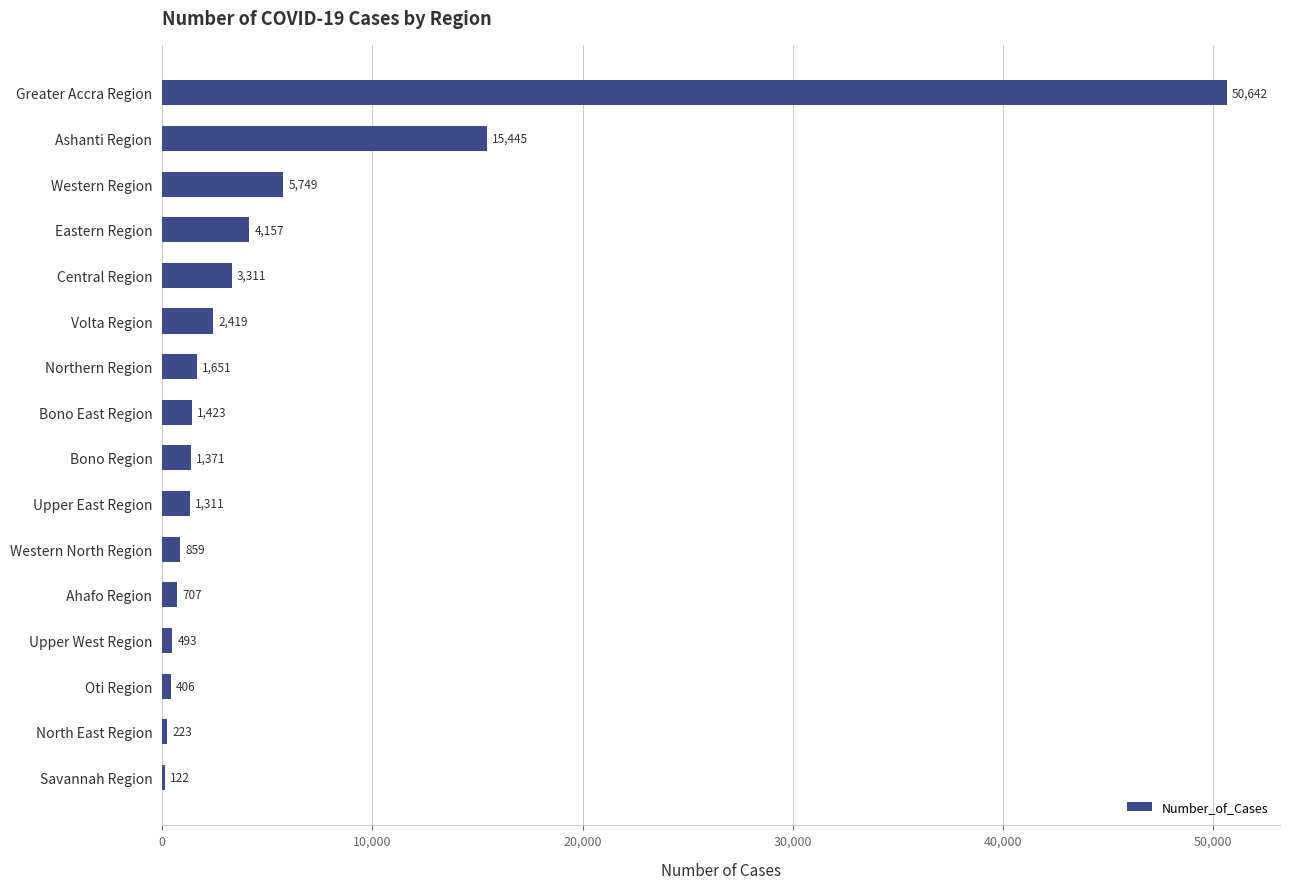

The value at Volta Region is 2419. True or false?

True